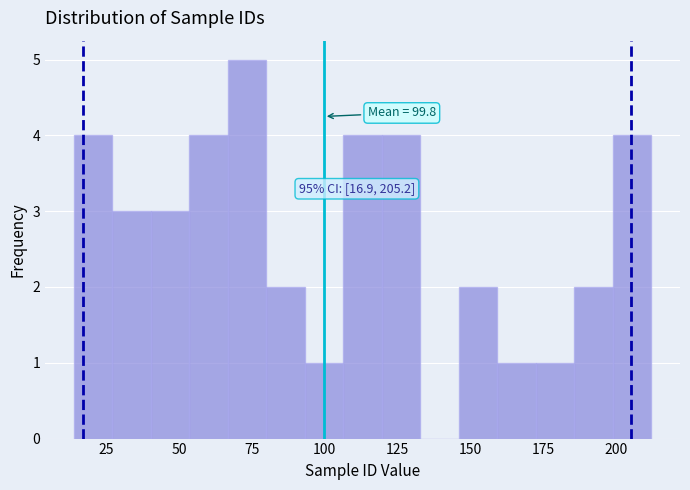

Read against the x-axis, roughly where is the centre of the tallest bar?

75